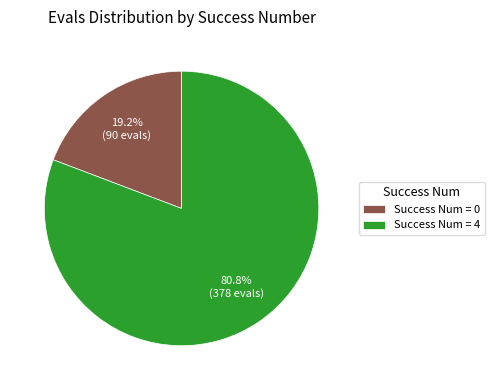

Which category has the biggest portion of the pie?

Success Num = 4